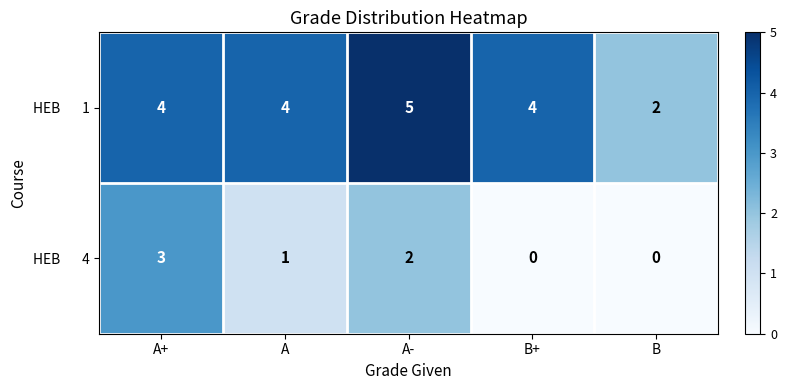

At which category does the chart reach its peak across all series?

A-